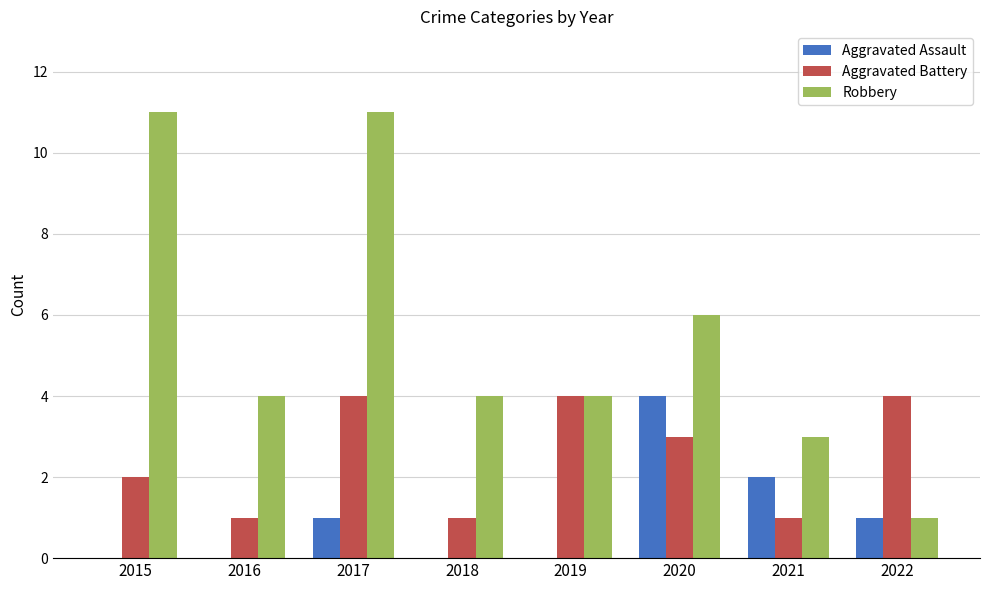

What is the difference between the Aggravated Assault values at 2020 and 2015?

4